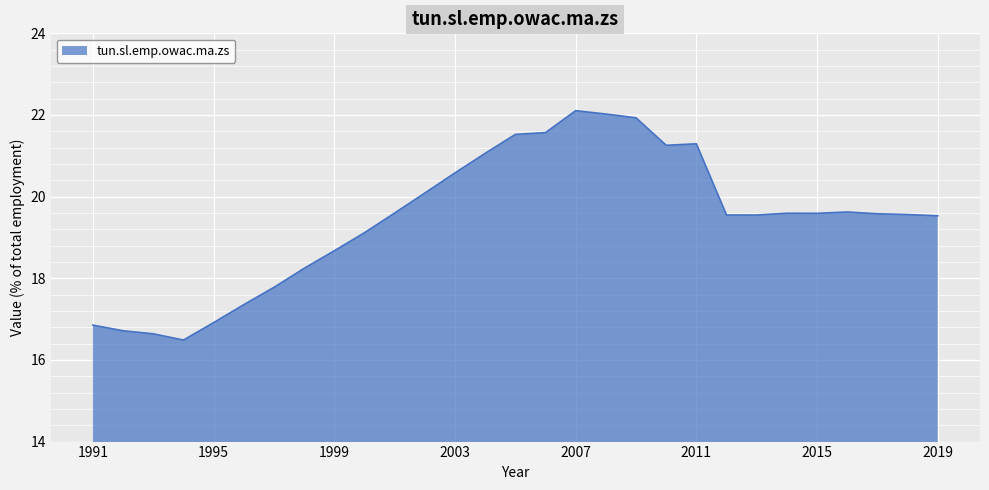

What is the difference between the second highest and second lowest values?

5.4